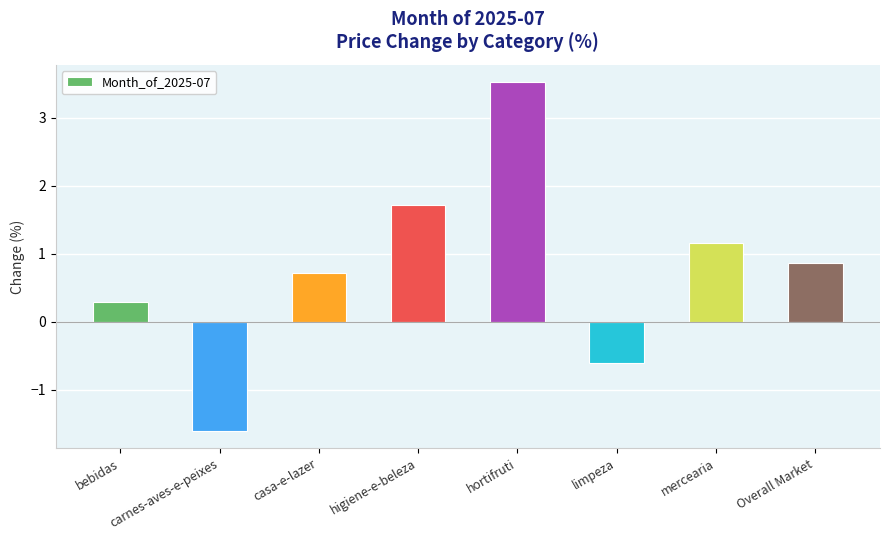

List the labels in order of value, smallest first.

carnes-aves-e-peixes, limpeza, bebidas, casa-e-lazer, Overall Market, mercearia, higiene-e-beleza, hortifruti